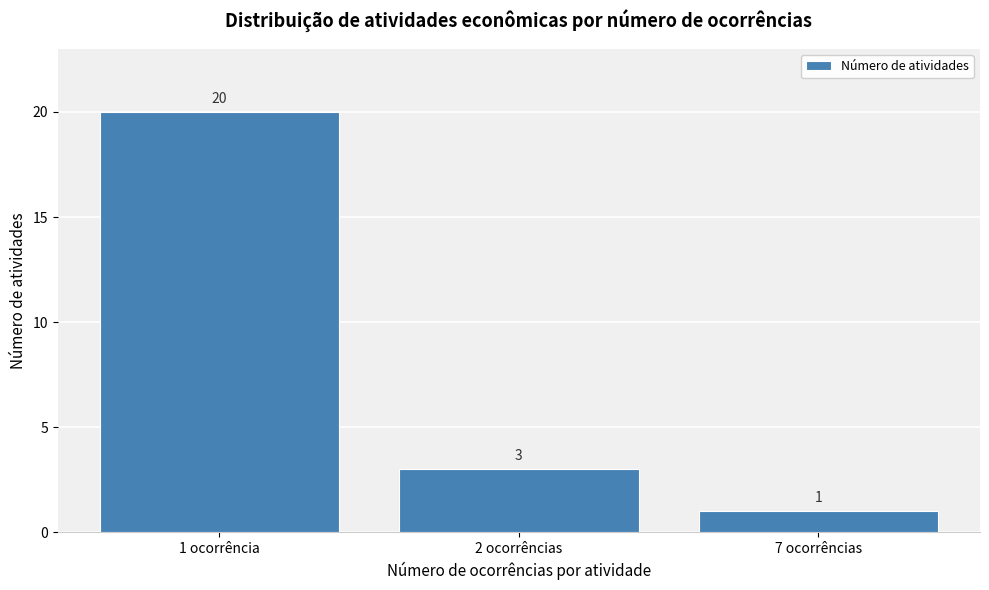

Reading right to left, transcribe all the data shown in this chart.

1	3	20